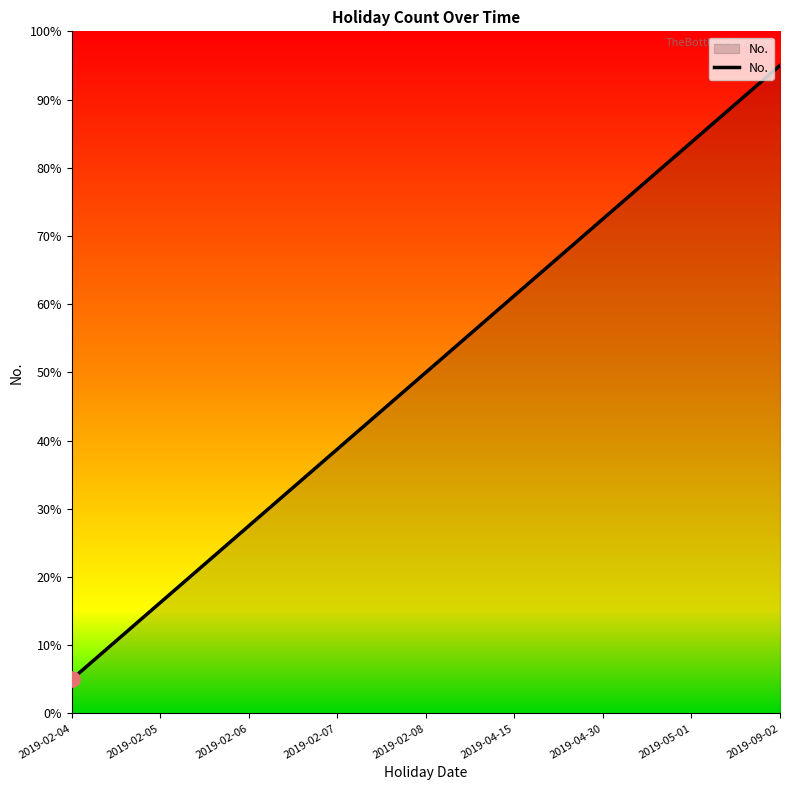

Which has a higher value, 2019-02-06 or 2019-02-08?

2019-02-08